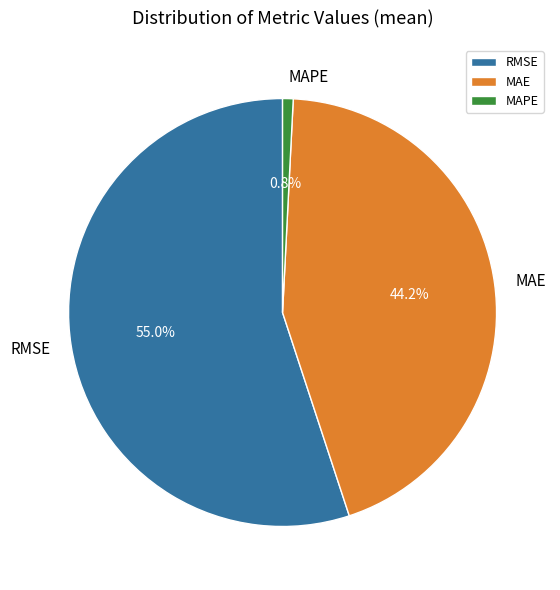

Is the sum of MAE and RMSE greater than half?

Yes